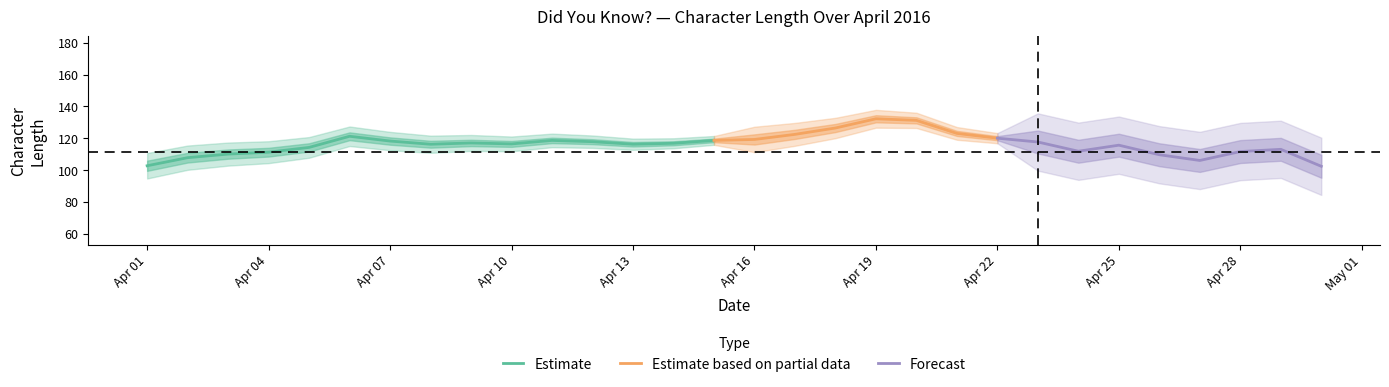

The value of Estimate at Apr 04 is 48.7. True or false?

False